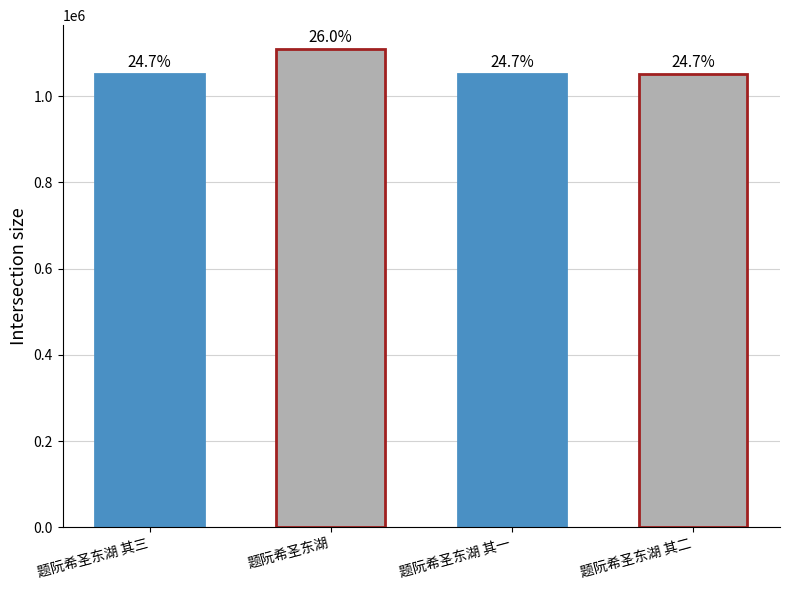

Between 题阮希圣东湖 其三 and 题阮希圣东湖 其一, which is larger?

题阮希圣东湖 其三